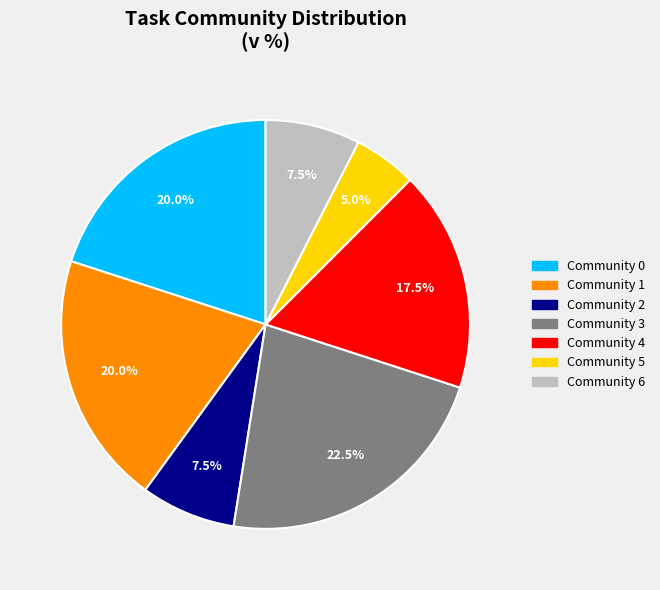

To the nearest percent, what is the average slice percentage?

14%